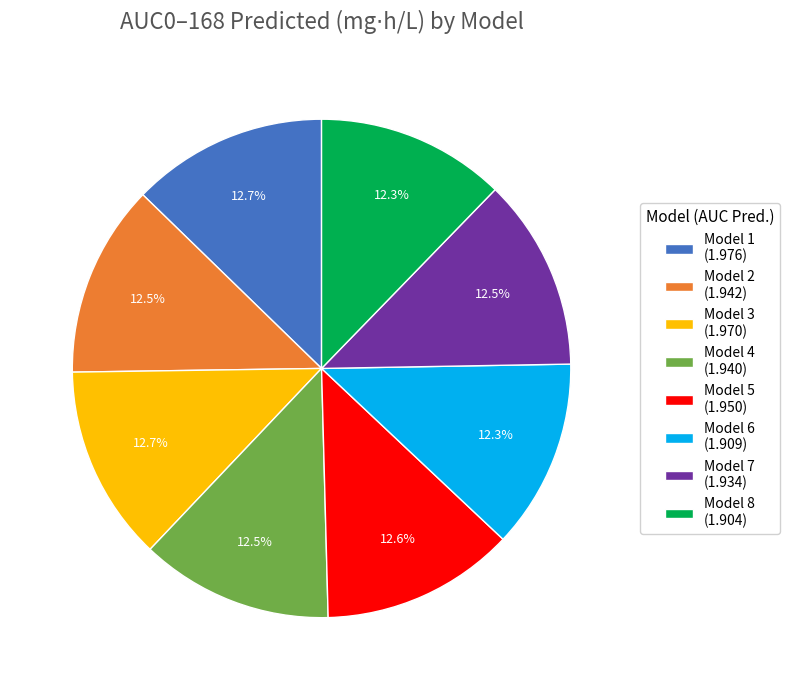

What is the ratio of the value at Model 4 to the value at Model 8?

1.0